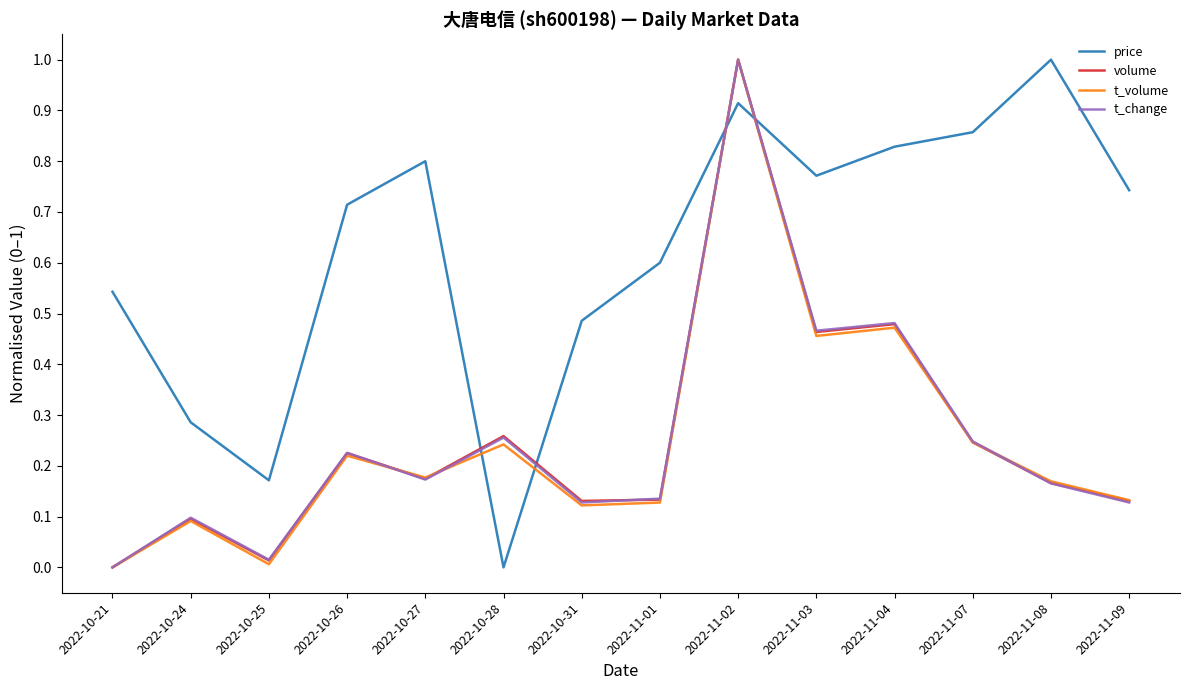

Where is the first local maximum for t_volume?

2022-10-24